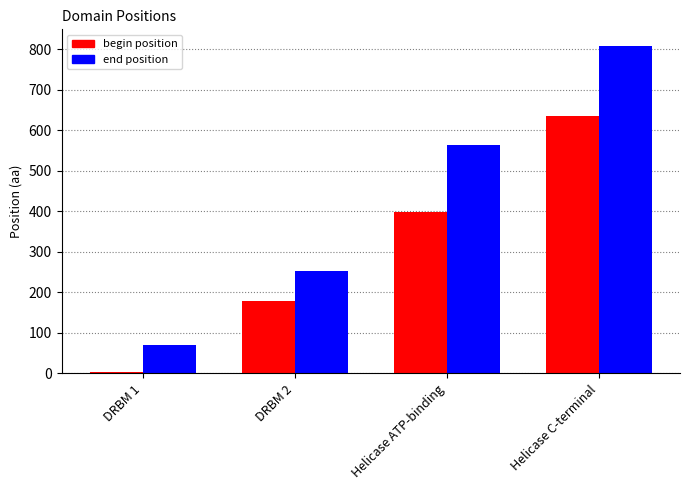

The value of end position at DRBM 2 is 252. True or false?

True